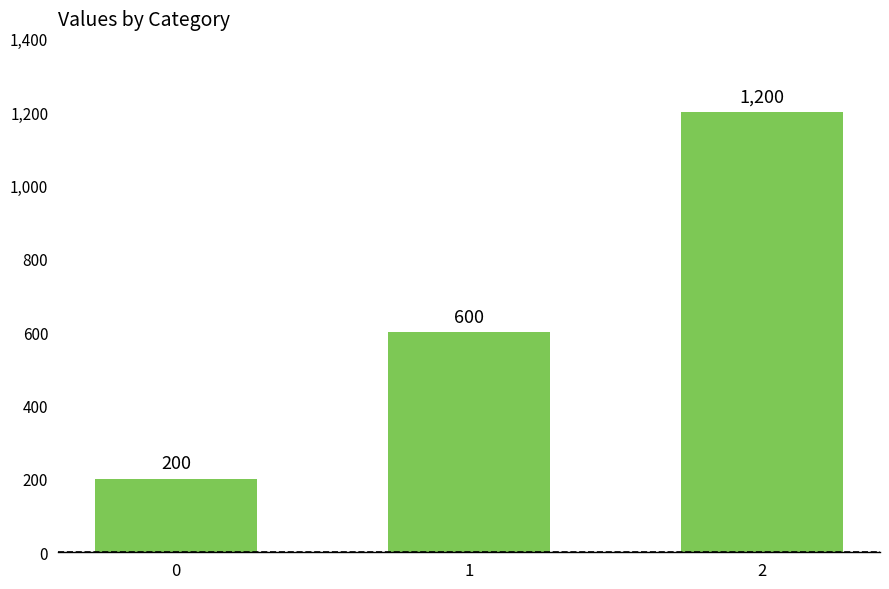

What is the value of the 1st bar from the left?

200